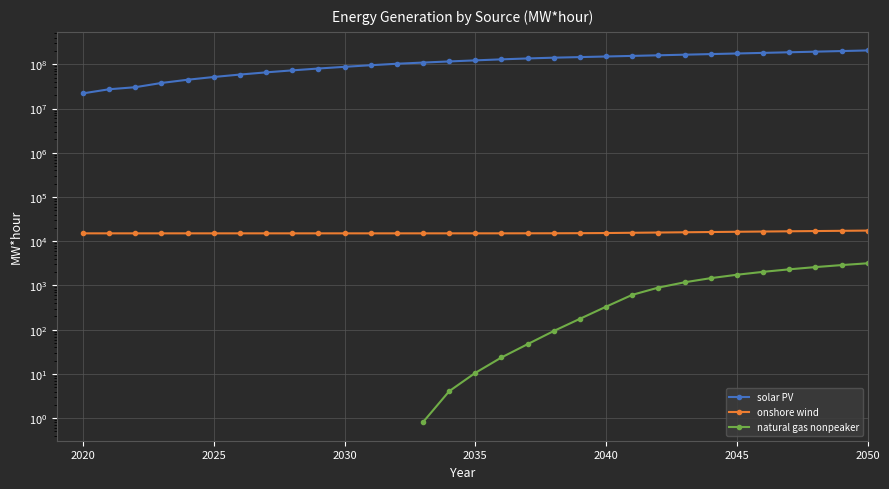

What are all the series names shown in the legend?

solar PV, onshore wind, natural gas nonpeaker